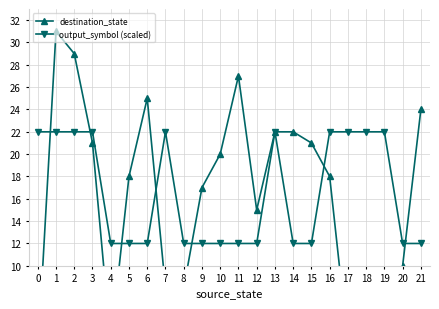

Which series has the widest spread of values?

destination_state